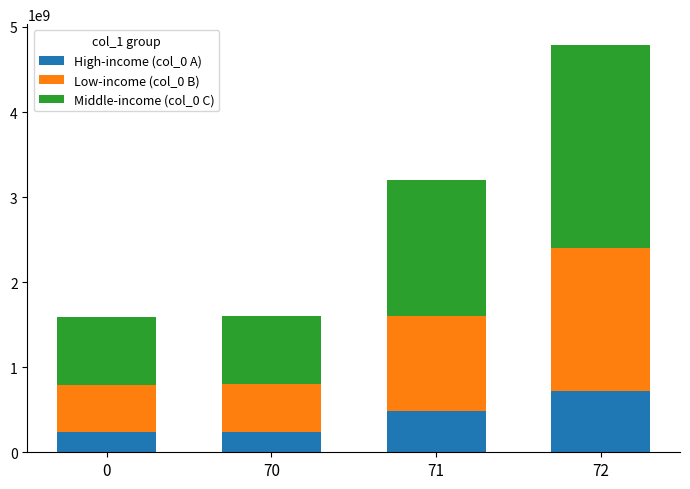

How many bars are there in total?

4